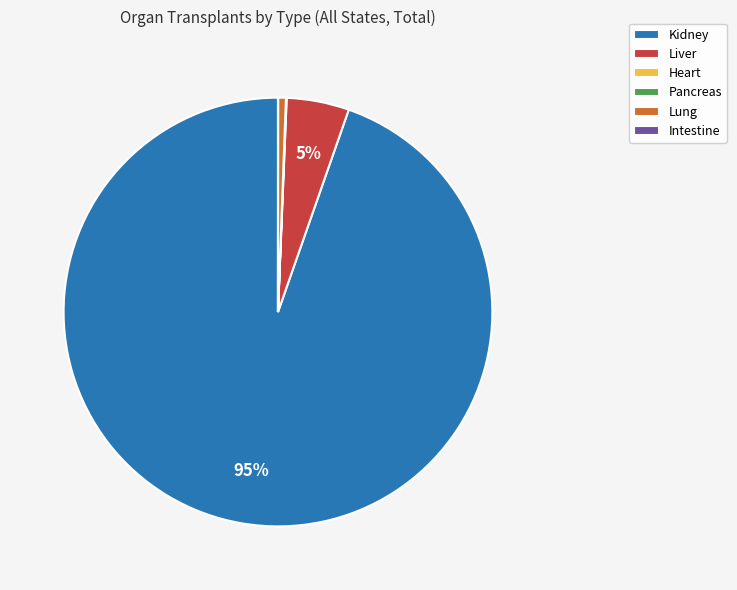

To the nearest percent, what is the average slice percentage?

17%